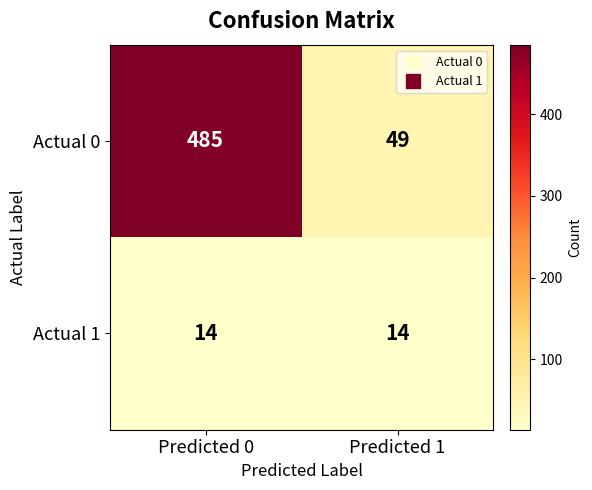

Count the number of categories in the chart.

2